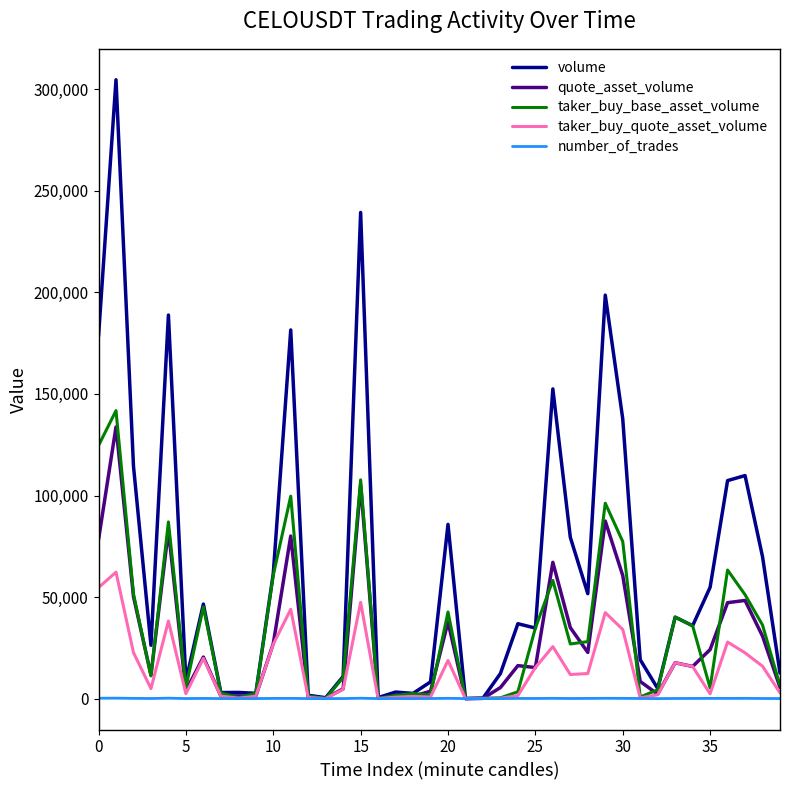

Which series has the largest total across all categories?

volume